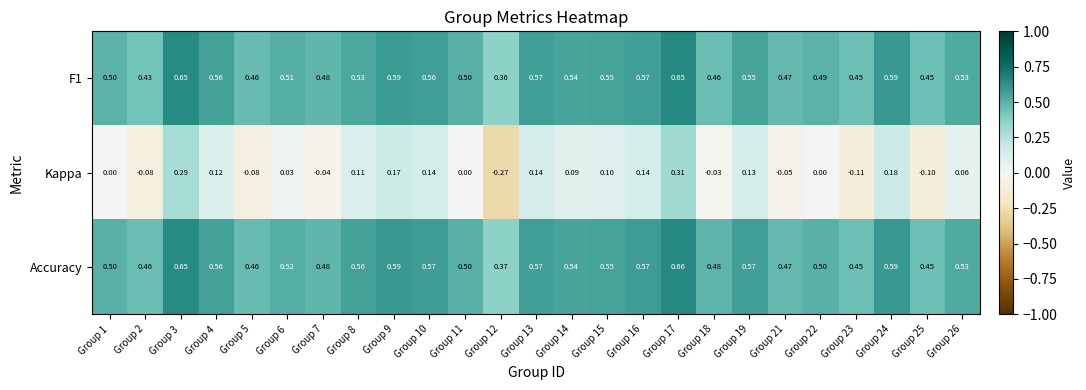

List the series in order of their peak value, highest first.

Accuracy, F1, Kappa